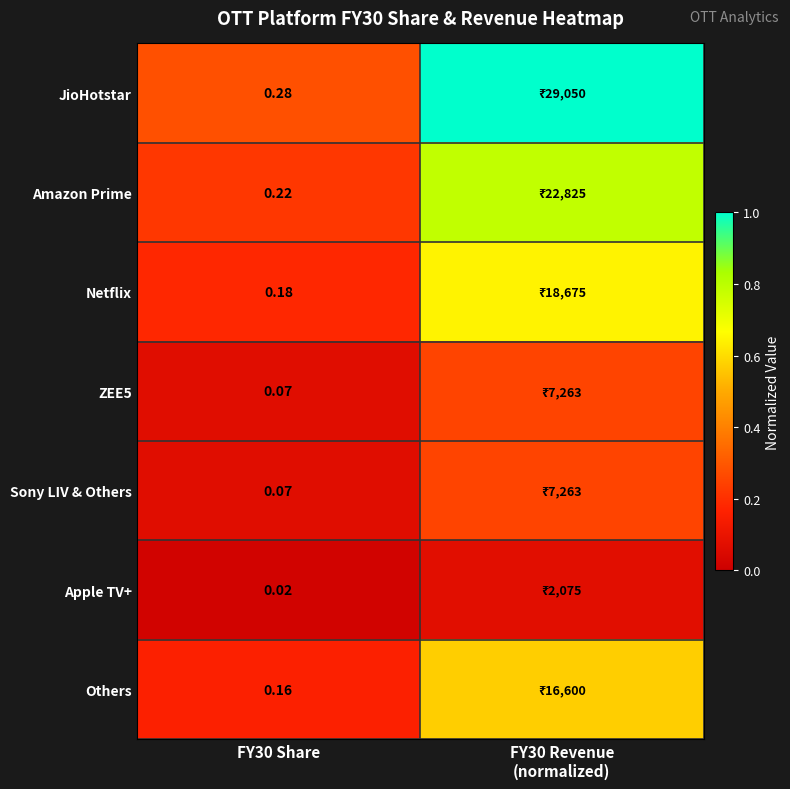

How many Netflix values are between 0 and 1?

2